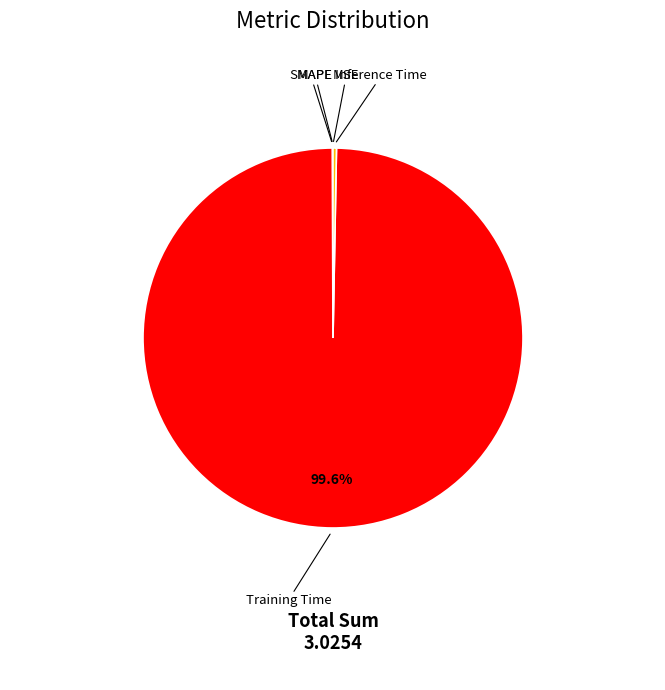

Does Training Time account for over 50% of the chart?

Yes